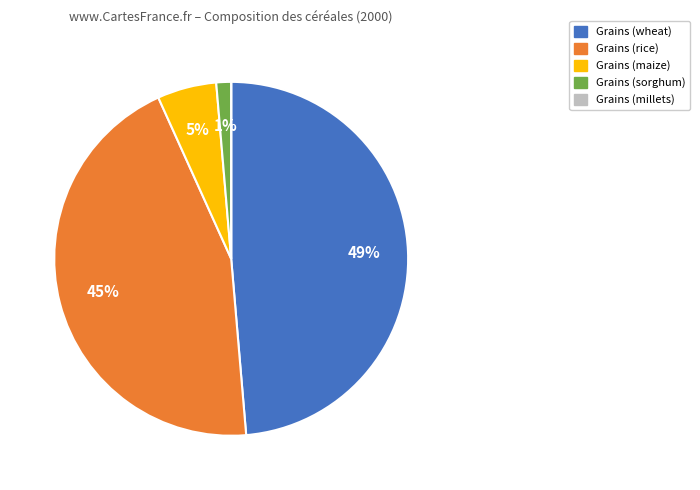

To the nearest percent, what is the combined percentage of Grains (rice) and Grains (sorghum)?

46%